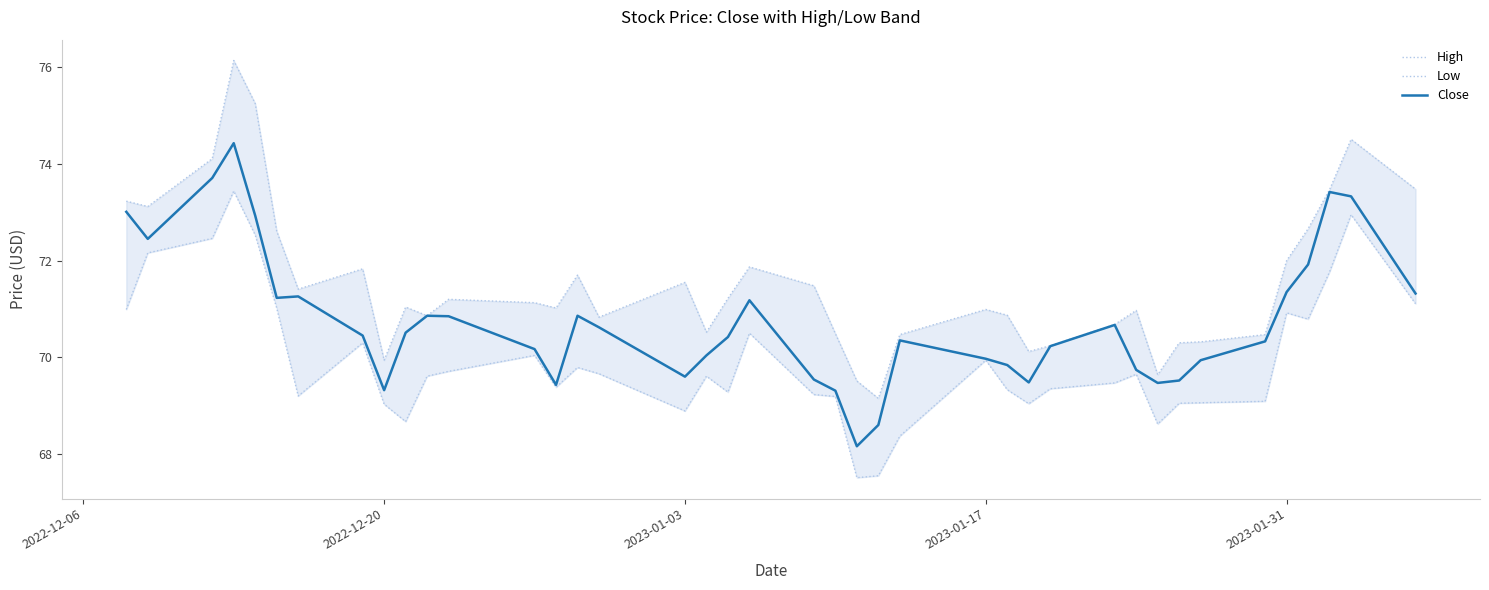

How many values in the High series are below 71?

18